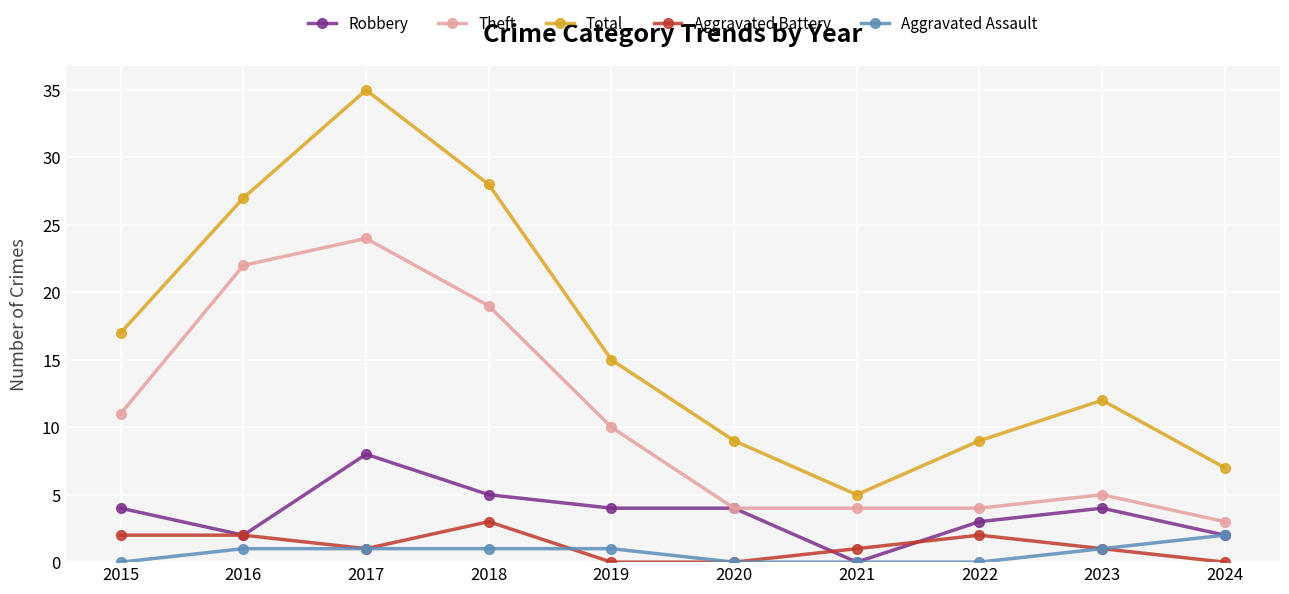

At which label is Theft closest to 13?

2015